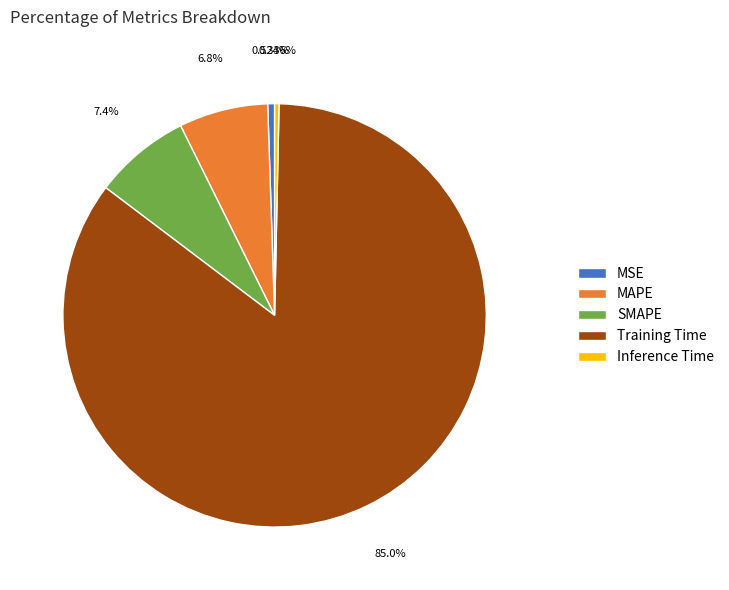

The SMAPE slice represents 7% of the pie. True or false?

True